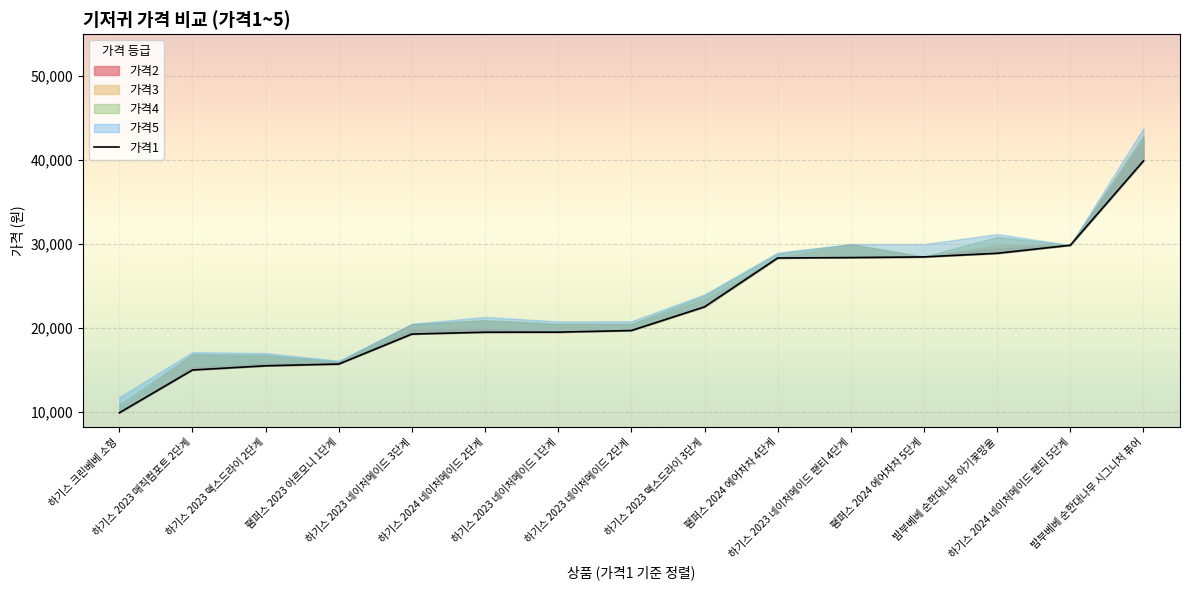

Rank the categories by value from highest to lowest.

밤부베베 순한대나무 시그니처 퓨어, 하기스 2024 네이처메이드 팬티 5단계, 밤부베베 순한대나무 아기꽃망울, 팸퍼스 2024 에어차차 5단계, 하기스 2023 네이처메이드 팬티 4단계, 팸퍼스 2024 에어차차 4단계, 하기스 2023 맥스드라이 3단계, 하기스 2023 네이처메이드 2단계, 하기스 2023 네이처메이드 1단계, 하기스 2024 네이처메이드 2단계, 하기스 2023 네이처메이드 3단계, 팸퍼스 2023 아르모니 1단계, 하기스 2023 맥스드라이 2단계, 하기스 2023 매직컴포트 2단계, 하기스 크린베베 소형